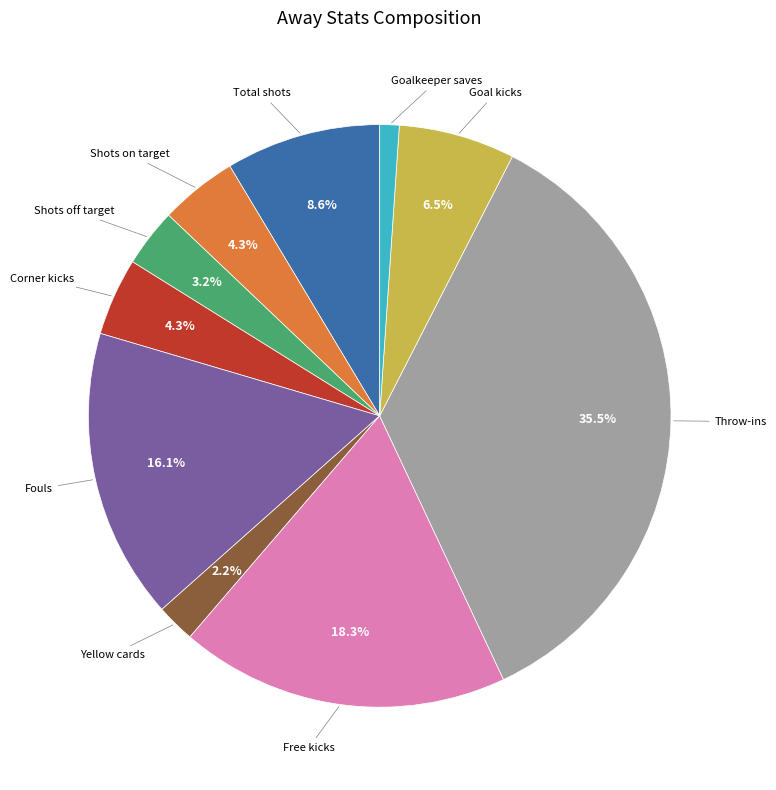

Is there any slice that represents more than half of the pie?

No